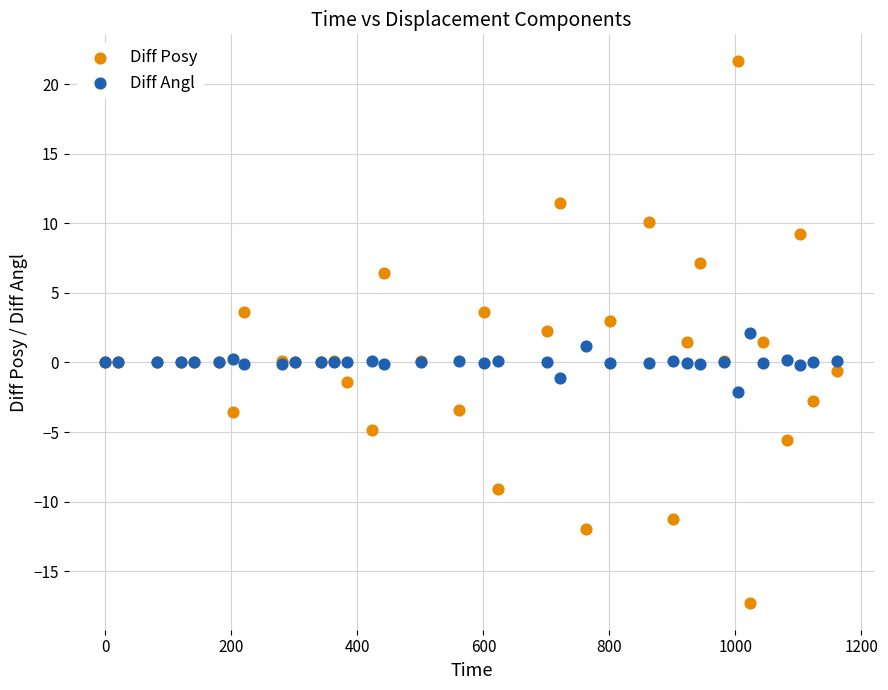

Which series contains the lowest Y value?

Diff Posy